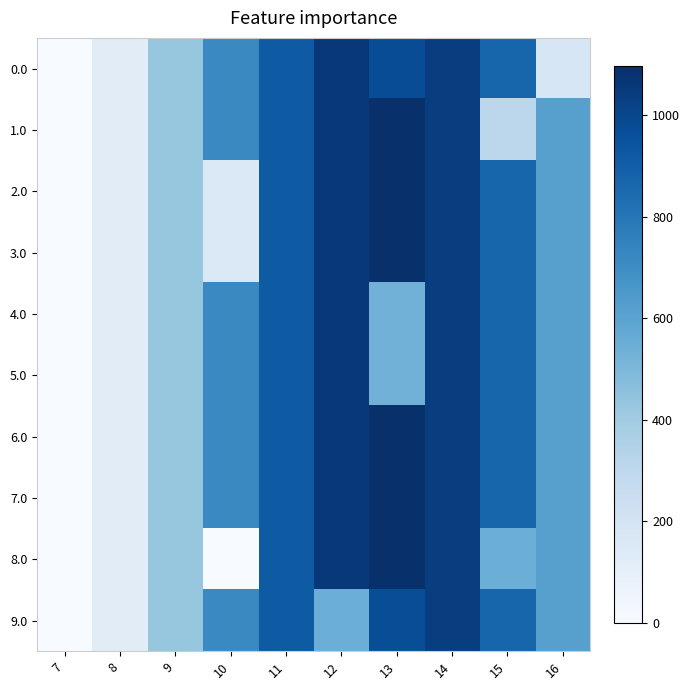

Reading right to left, list all the values displayed in this chart.

0.0: 16=172.8	15=870.6	14=1032.9	13=974.2	12=1060.3	11=916.2	10=716.9	9=430.3	8=120.6	7=0.0
1.0: 16=615.9	15=305.1	14=1032.9	13=1096.7	12=1060.3	11=916.2	10=716.9	9=430.3	8=120.6	7=0.0
2.0: 16=615.9	15=870.6	14=1032.9	13=1096.7	12=1060.3	11=916.2	10=151.4	9=430.3	8=120.6	7=0.0
3.0: 16=615.9	15=870.6	14=1032.9	13=1096.7	12=1060.3	11=916.2	10=151.4	9=430.3	8=120.6	7=0.0
4.0: 16=615.9	15=870.6	14=1032.9	13=531.2	12=1060.3	11=916.2	10=716.9	9=430.3	8=120.6	7=0.0
5.0: 16=615.9	15=870.6	14=1032.9	13=531.2	12=1060.3	11=916.2	10=716.9	9=430.3	8=120.6	7=0.0
6.0: 16=615.9	15=870.6	14=1032.9	13=1096.7	12=1060.3	11=916.2	10=716.9	9=430.3	8=120.6	7=0.0
7.0: 16=615.9	15=870.6	14=1032.9	13=1096.7	12=1060.3	11=916.2	10=716.9	9=430.3	8=120.6	7=0.0
8.0: 16=615.9	15=547.8	14=1032.9	13=1096.7	12=1060.3	11=916.2	10=0.0	9=430.3	8=120.6	7=0.0
9.0: 16=615.9	15=870.6	14=1032.9	13=971.7	12=544.3	11=916.2	10=716.9	9=430.3	8=120.6	7=0.0